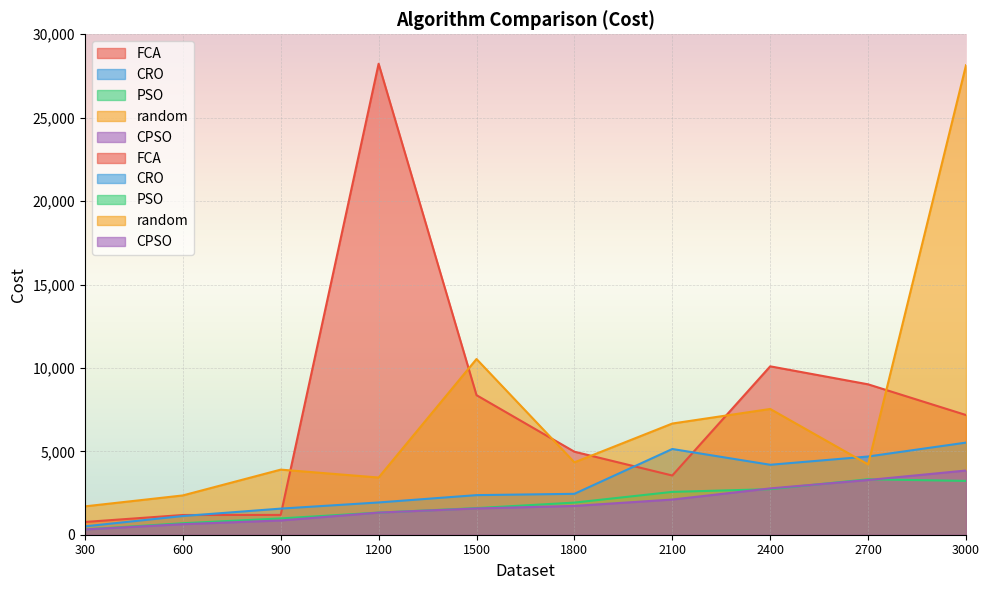

True or false: FCA and CPSO cross at least once.

False